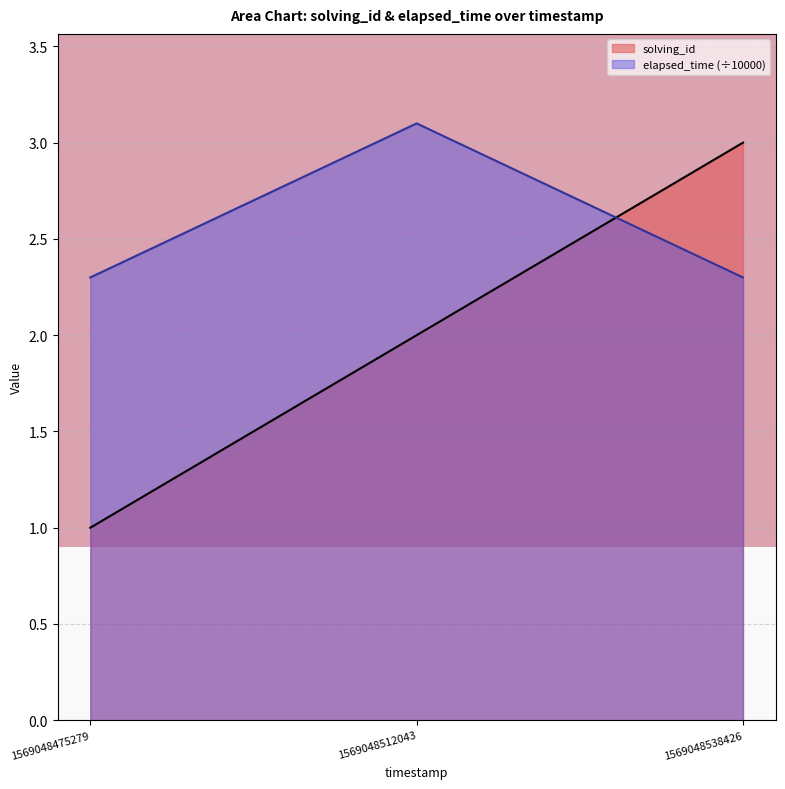

Does the chart display data point markers on the line(s)?

No